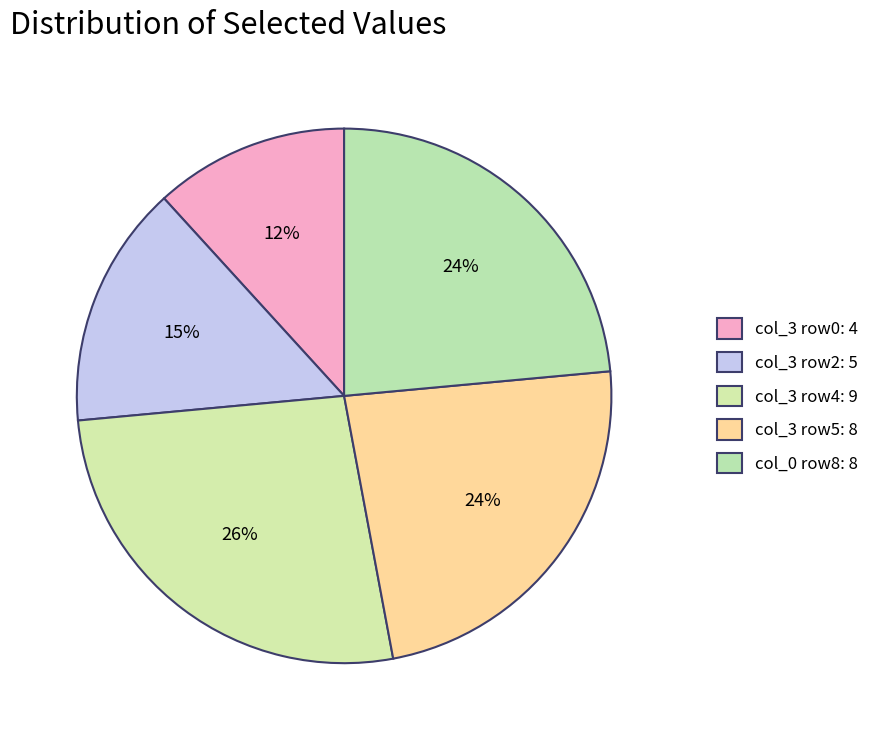

How many slices are in this pie chart?

5